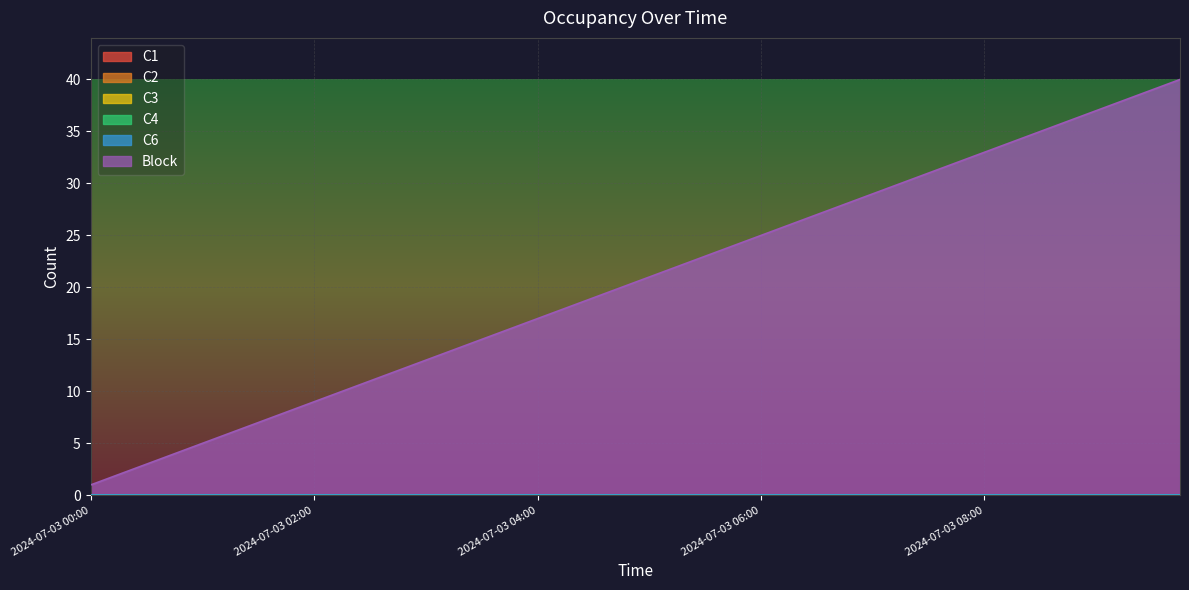

Between 2024-07-03 02:15 and 2024-07-03 05:45, which series saw the biggest shift?

Block